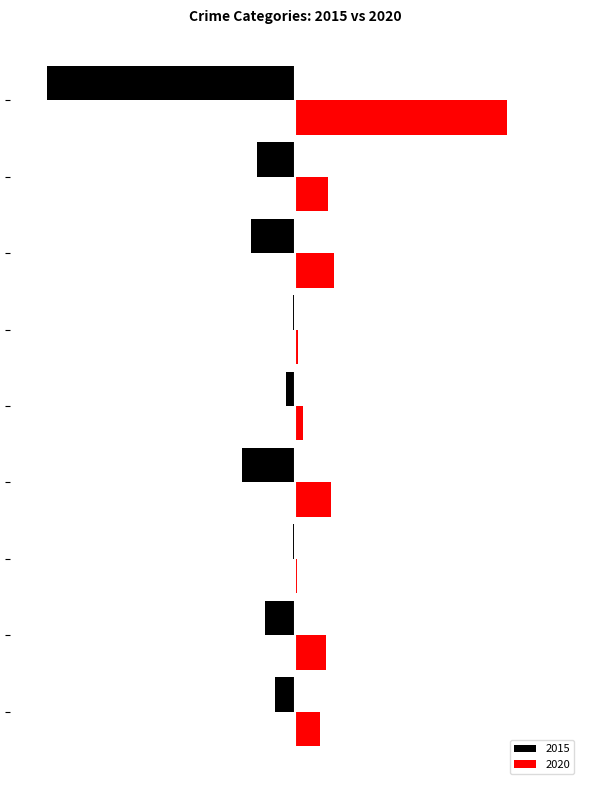

What are all the series names shown in the legend?

2015, 2020